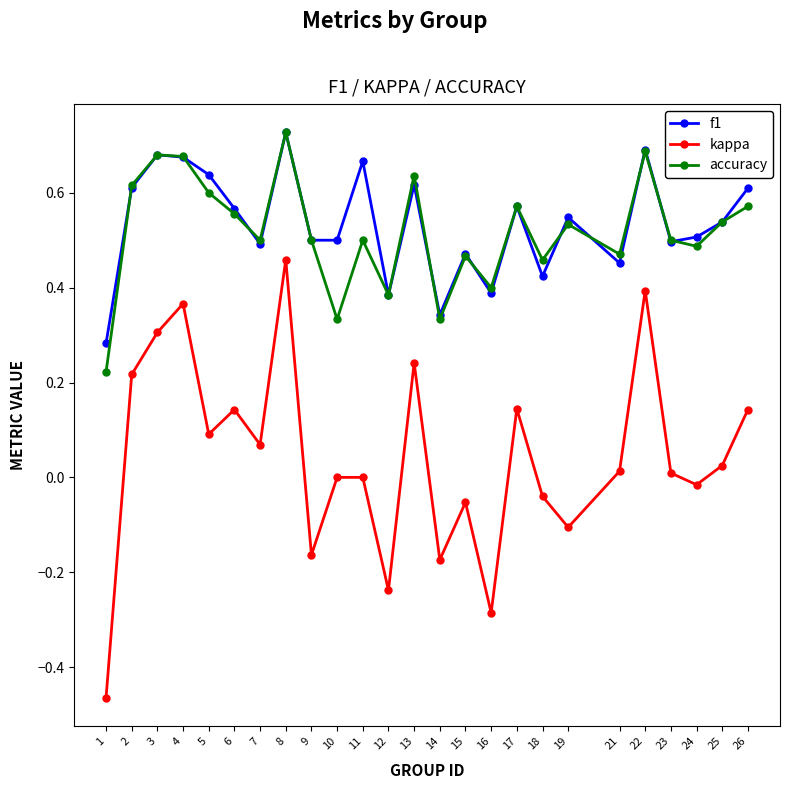

Does the chart display data point markers on the line(s)?

Yes